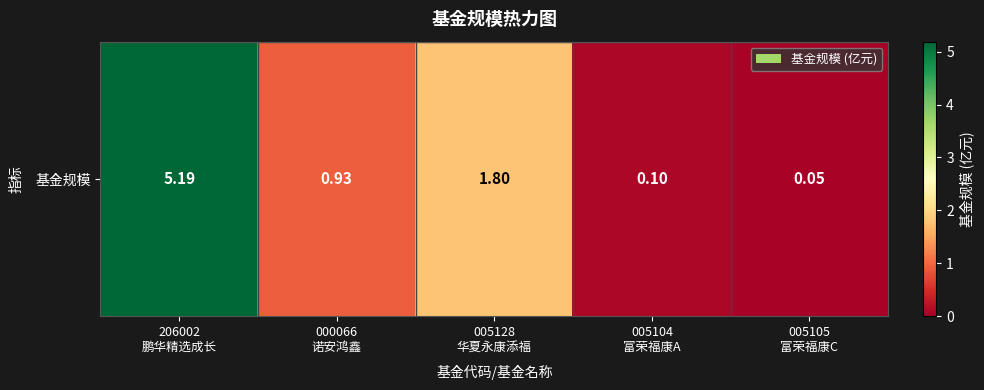

Is it true that the value at 000066
诺安鸿鑫 is 1.6?

False